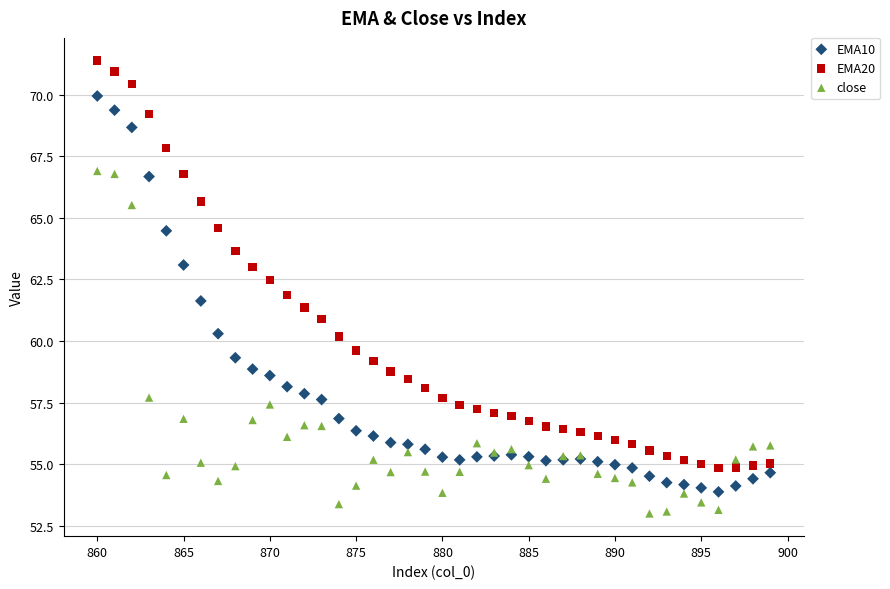

Which series contains the lowest Y value?

close